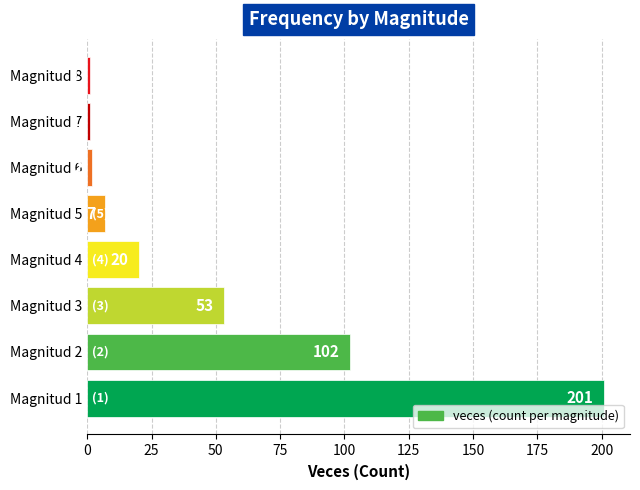

Where is the data nearest to the value 101?

Magnitud 2